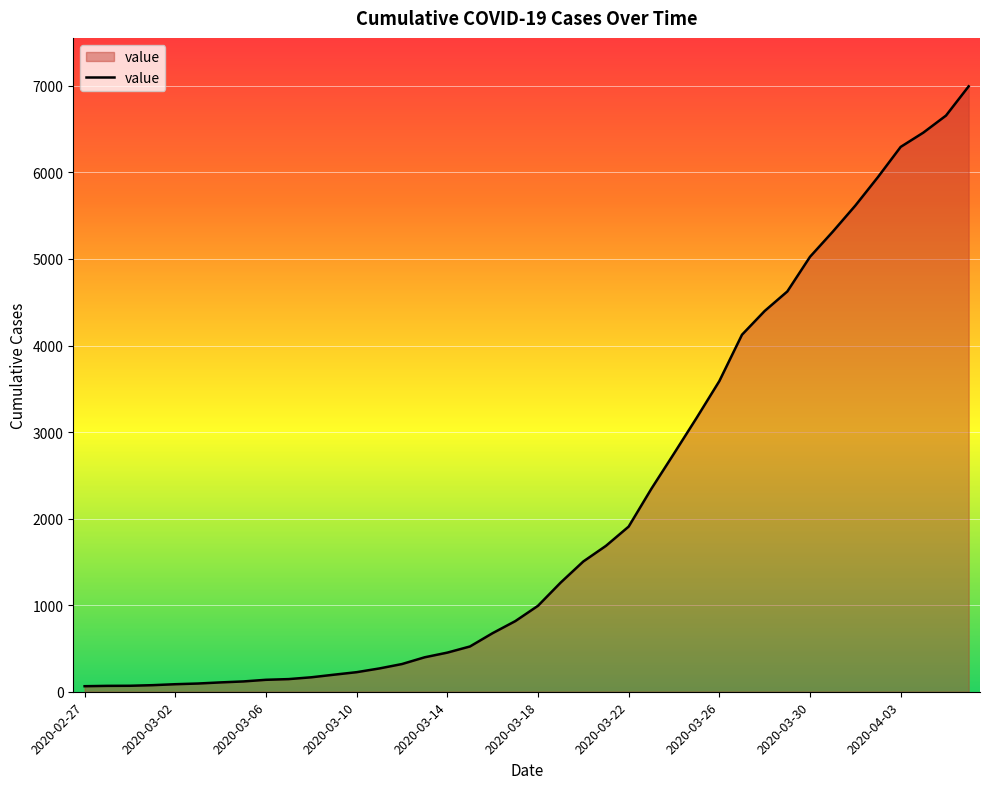

What is the difference between the maximum and minimum values?

6931